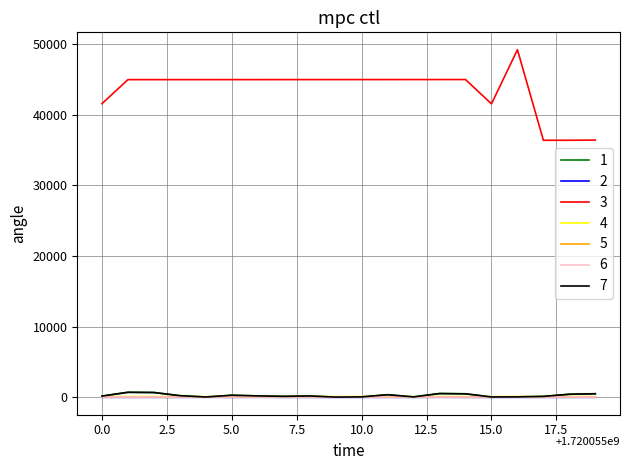

True or false: 3 and 7 cross at least once.

False